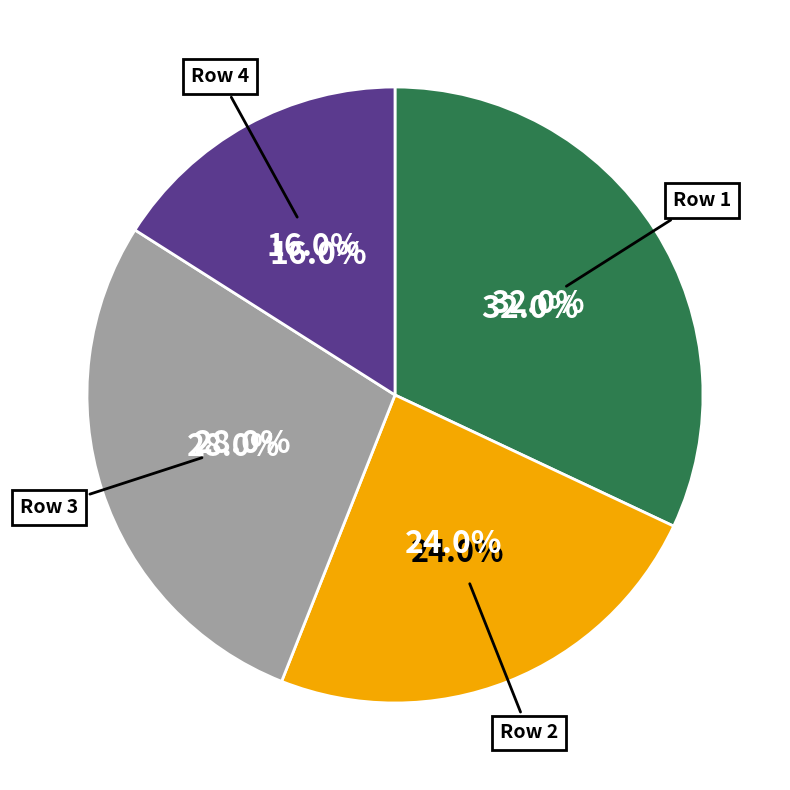

What percentage is the Row 3 slice, to the nearest percent?

28%